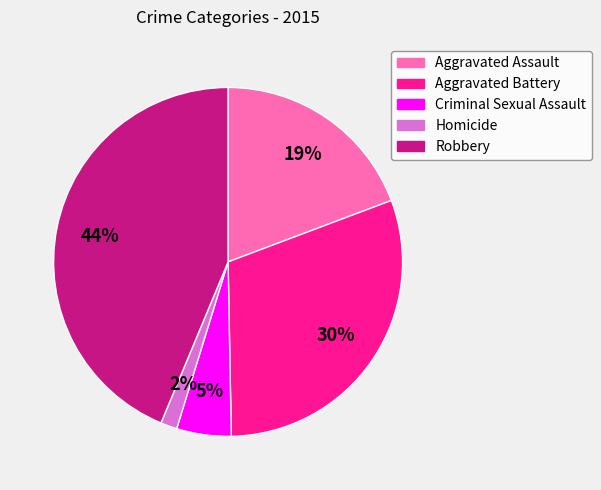

Which category has the smallest portion of the pie?

Homicide